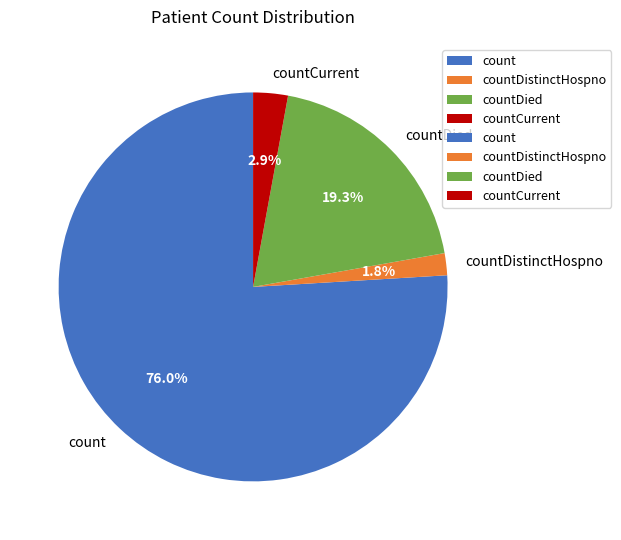

The countDistinctHospno slice represents 2% of the pie. True or false?

True